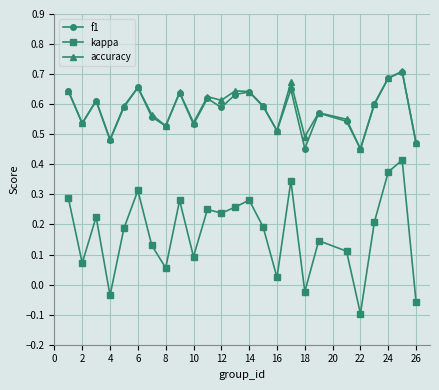

True or false: accuracy has more than 0 points higher than both neighbors.

True